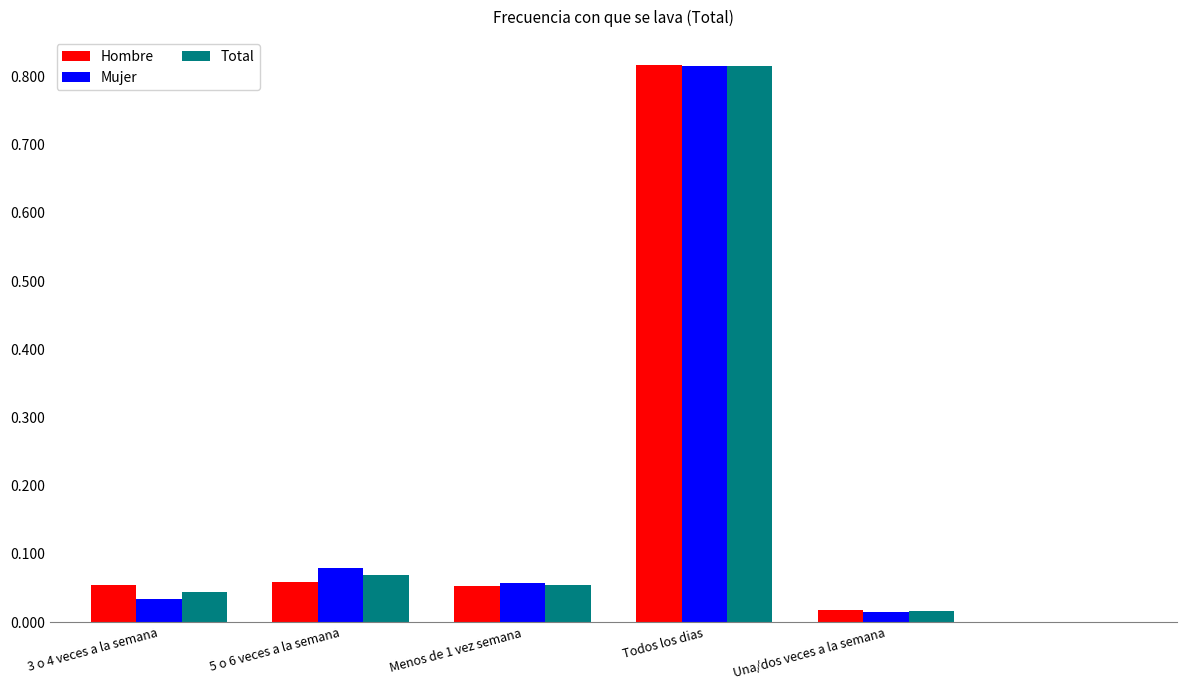

What is the sum of all Mujer values?

1.0